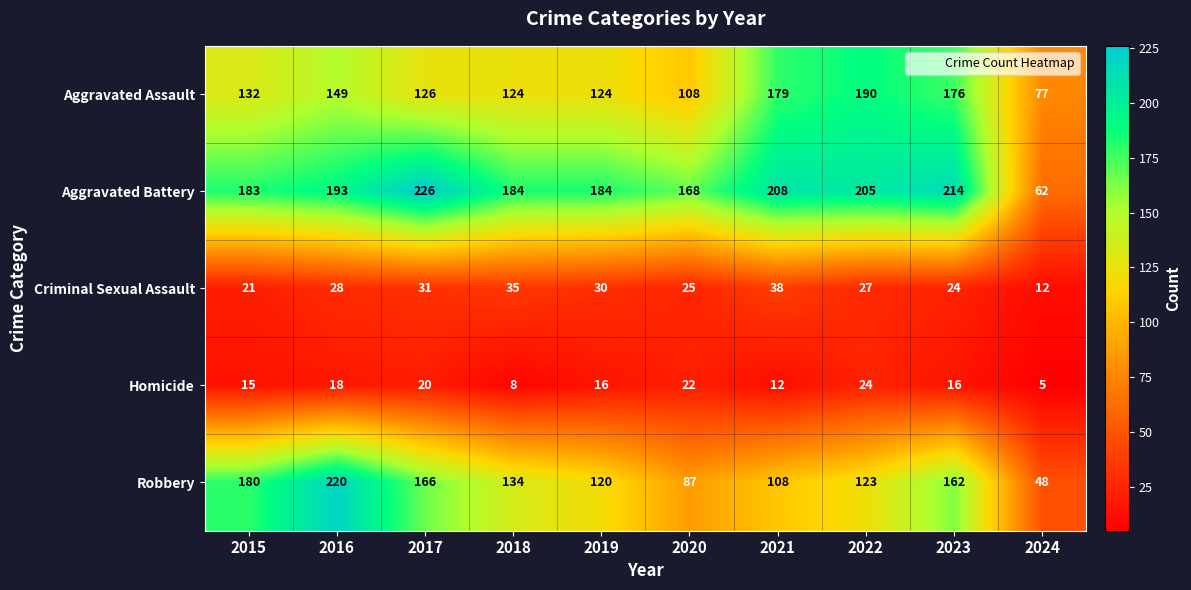

At which category is the sum across all series the highest?

2016